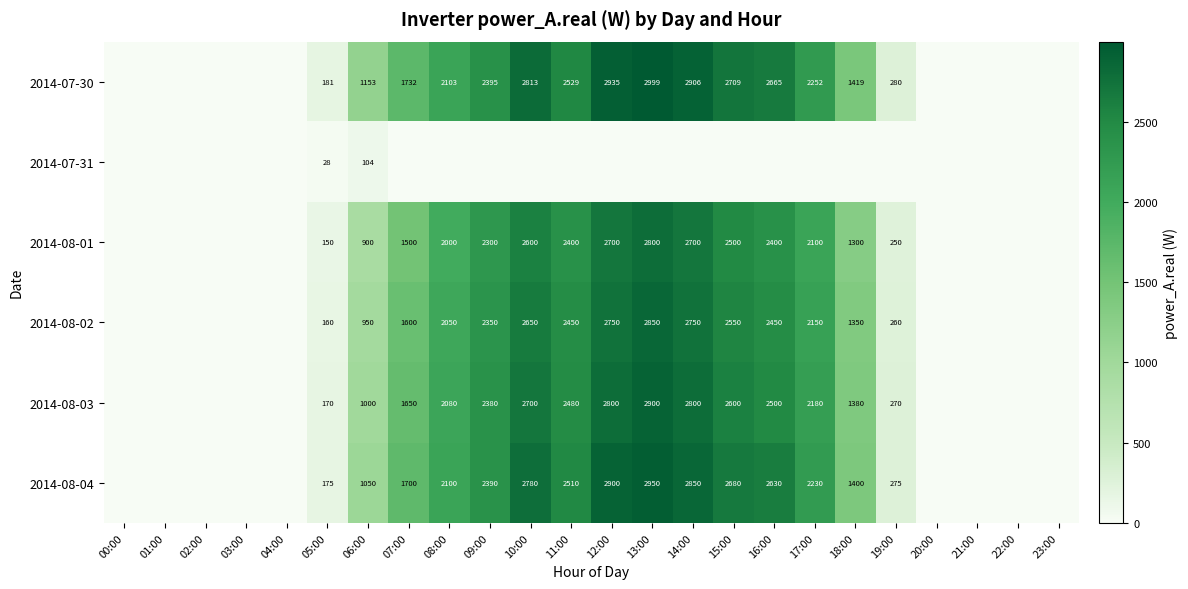

Is the value of 2014-08-04 at 05:00 greater than the value of 2014-08-02 at 13:00?

No